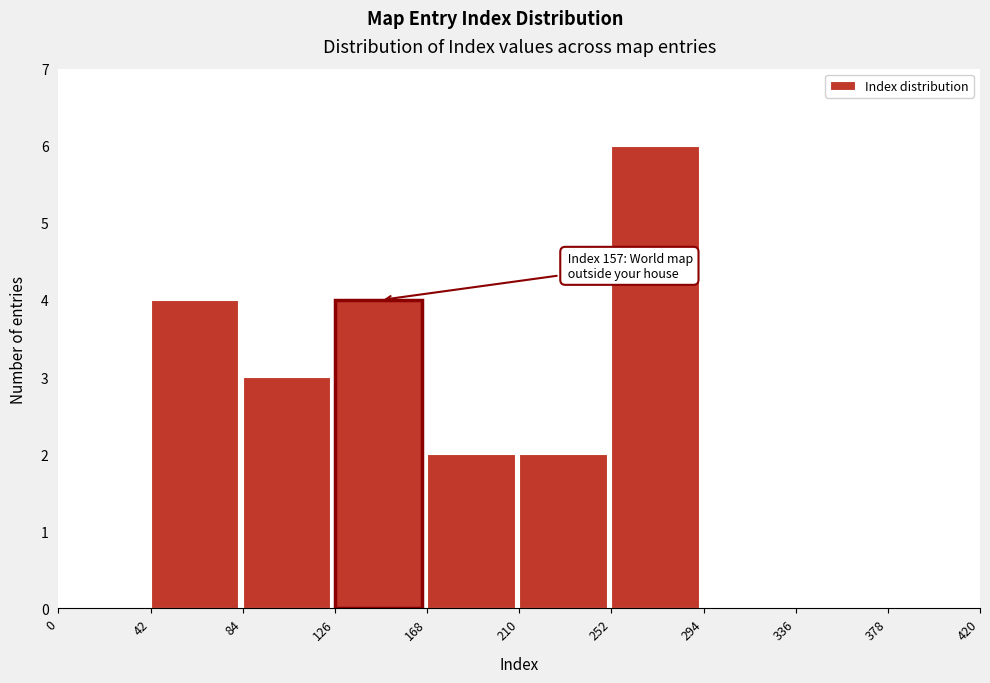

Which range on the x-axis has the tallest bar?

252 to 294